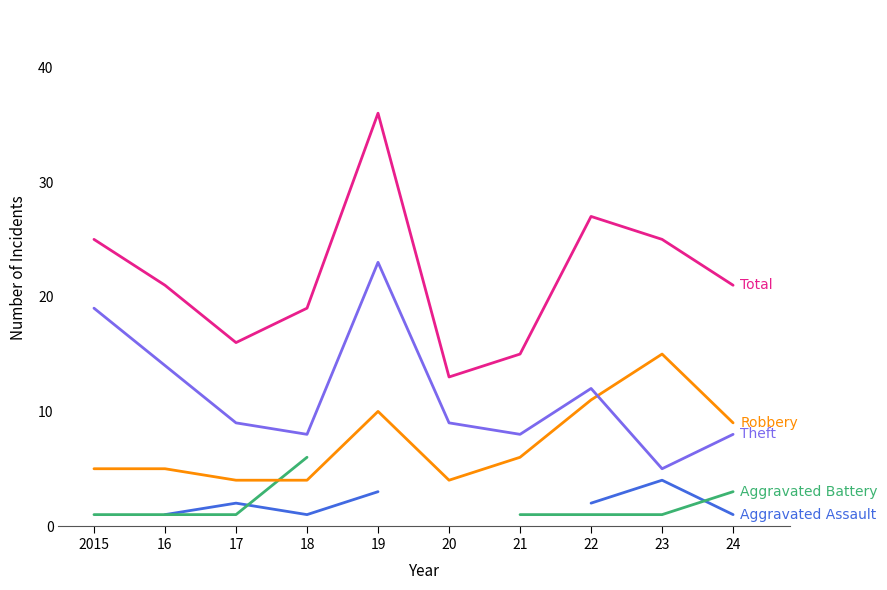

What are all the series names shown in the legend?

Aggravated Assault, Aggravated Battery, Robbery, Theft, Total